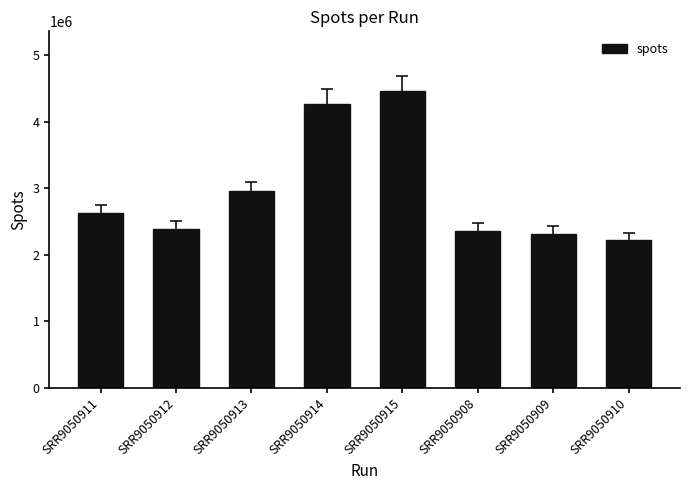

Reading left to right, what are all the values shown in this chart?

2622817	2383319	2953762	4272031	4466939	2355275	2314616	2220230